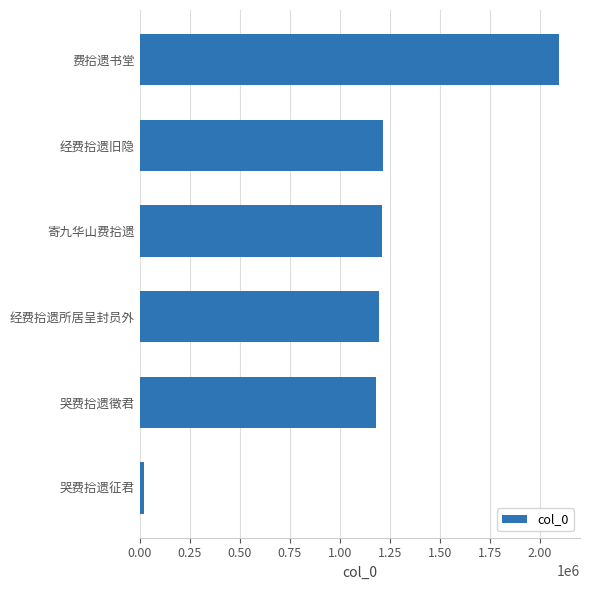

How many bars are there in total?

6